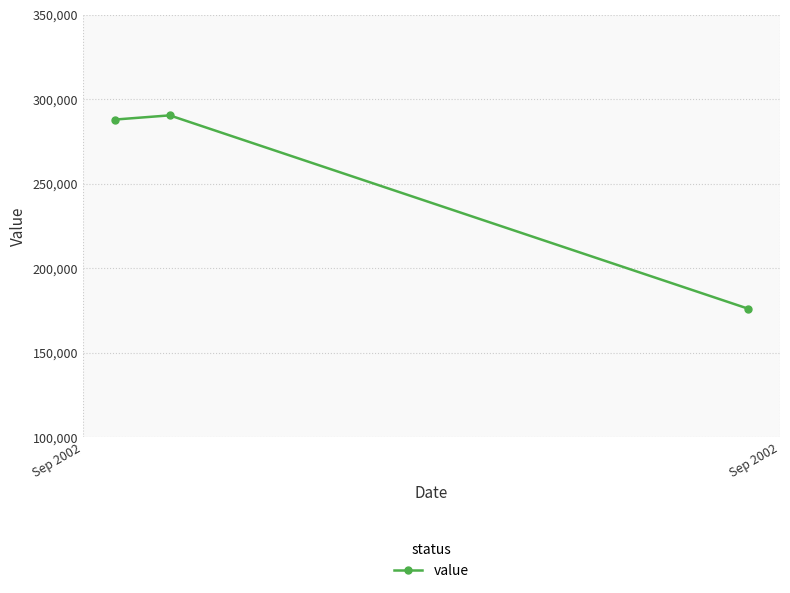

What is the sum of all values?

754500